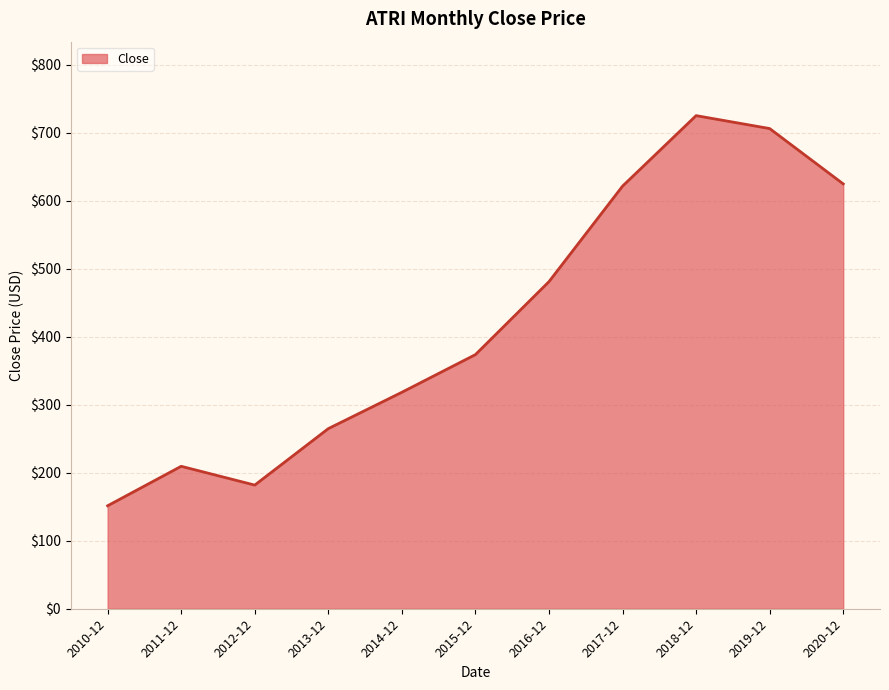

Read the value at 2013-12.

265.0